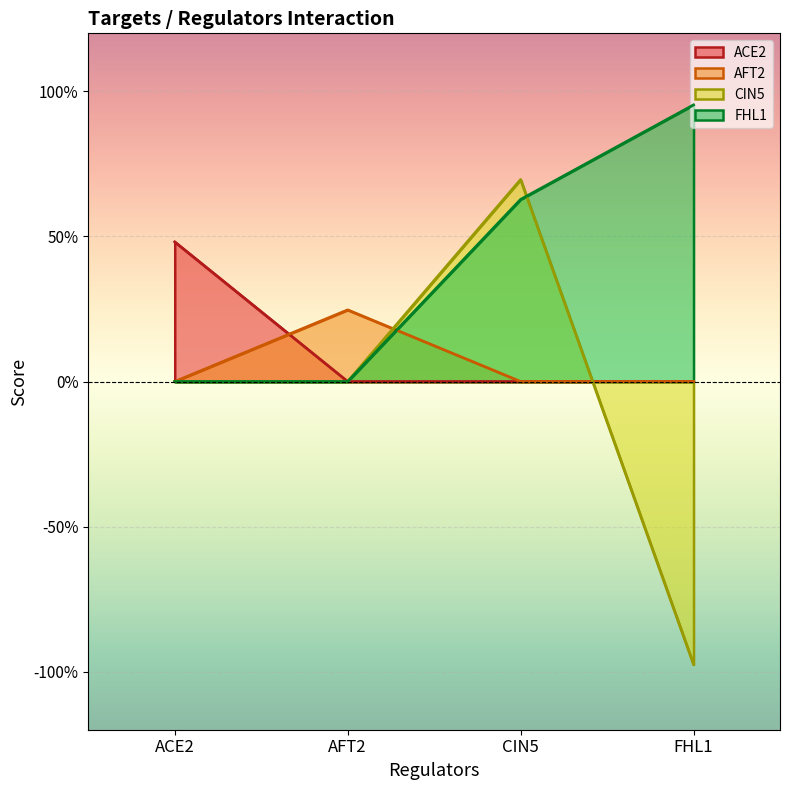

Reading left to right, what are all the values shown in this chart?

ACE2: ACE2=0.5	AFT2=0.0	CIN5=0.0	FHL1=0.0
AFT2: ACE2=0.0	AFT2=0.2	CIN5=0.0	FHL1=0.0
CIN5: ACE2=0.0	AFT2=0.0	CIN5=0.7	FHL1=-1.0
FHL1: ACE2=0.0	AFT2=0.0	CIN5=0.6	FHL1=1.0